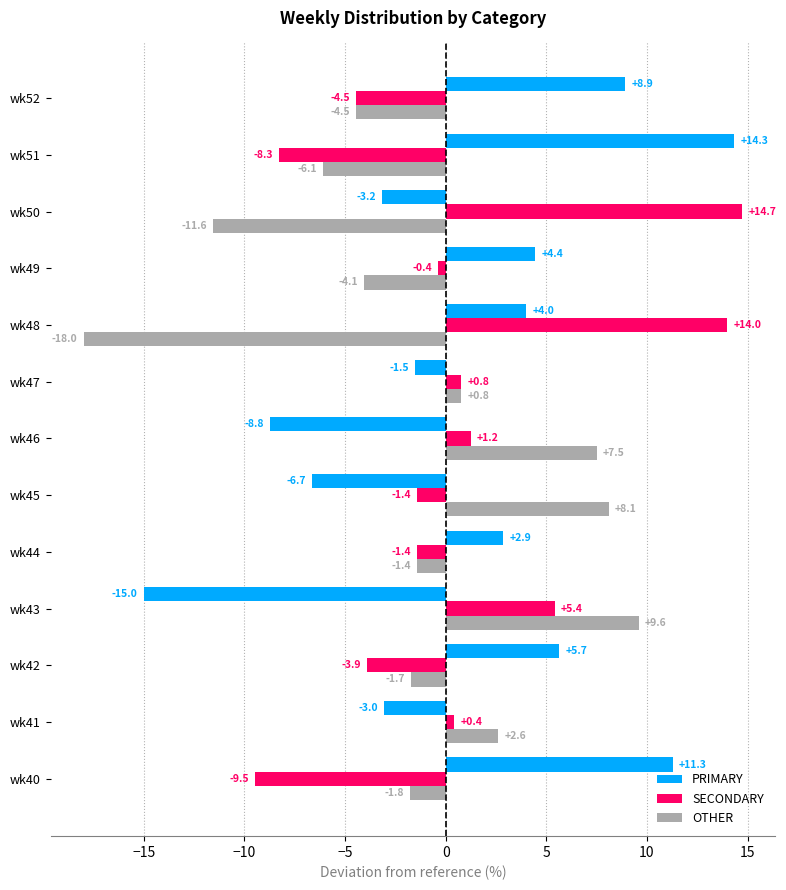

Is the value of OTHER at wk49 greater than the value of PRIMARY at wk40?

No